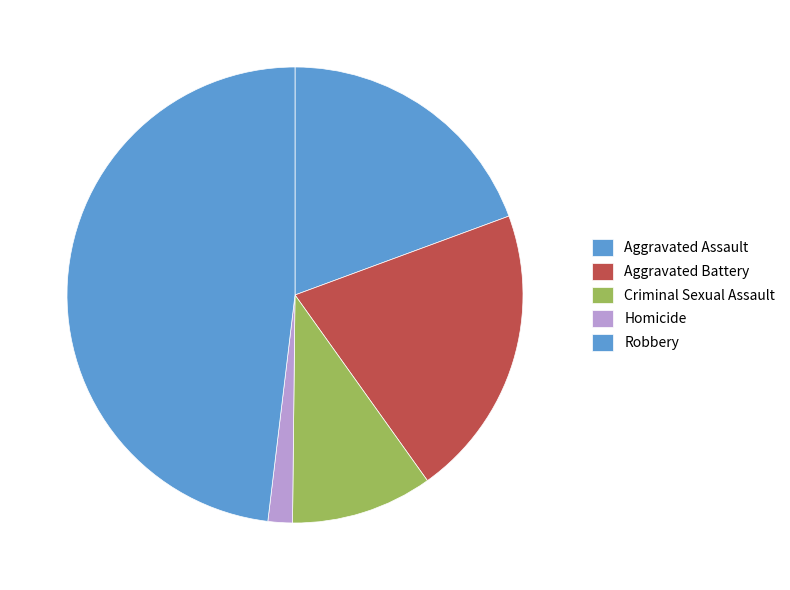

How many segments does this pie chart have?

5